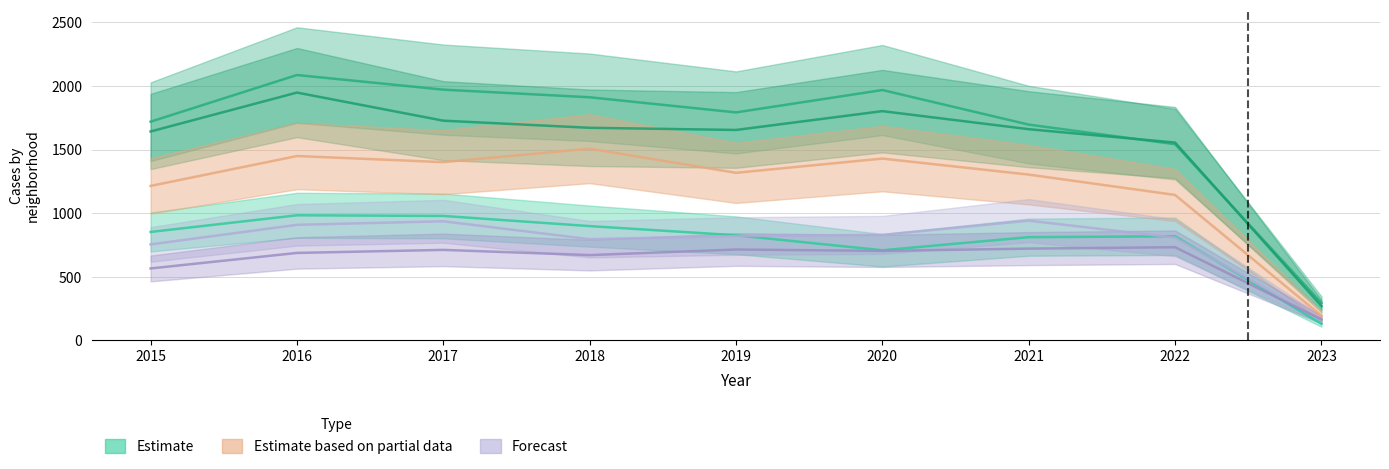

How many lines are shown in the chart?

6